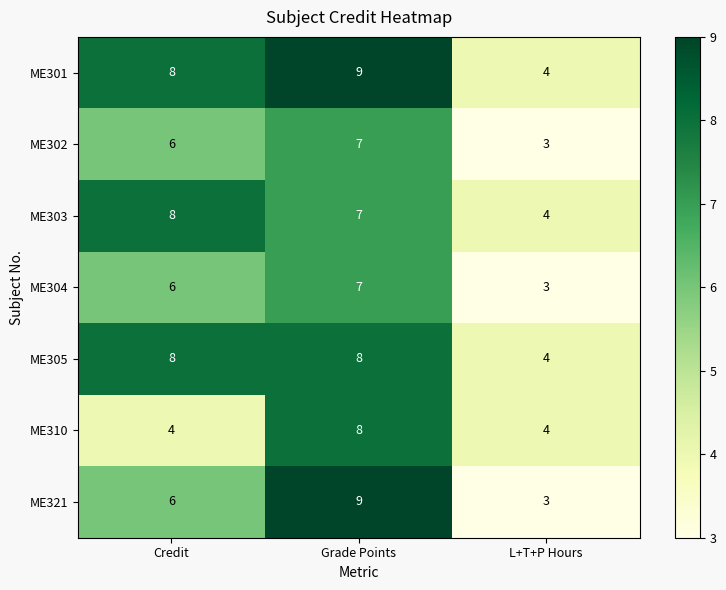

How many ME321 values are between 3 and 9?

3